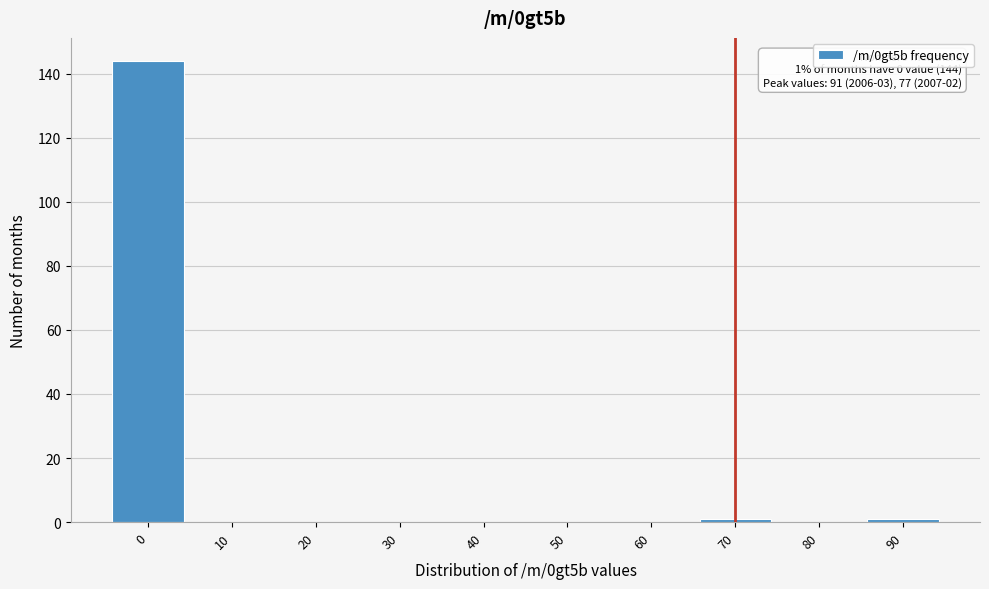

Reading left to right, list all the values displayed in this chart.

0=144	10=0	20=0	30=0	40=0	50=0	60=0	70=1	80=0	90=1